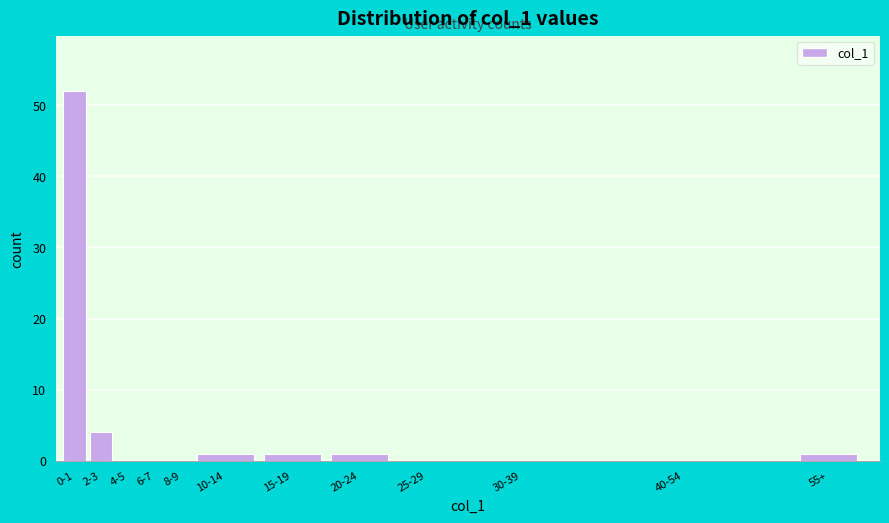

Reading right to left, transcribe all the data shown in this chart.

55+=1	40-54=0	30-39=0	25-29=0	20-24=1	15-19=1	10-14=1	8-9=0	6-7=0	4-5=0	2-3=4	0-1=52